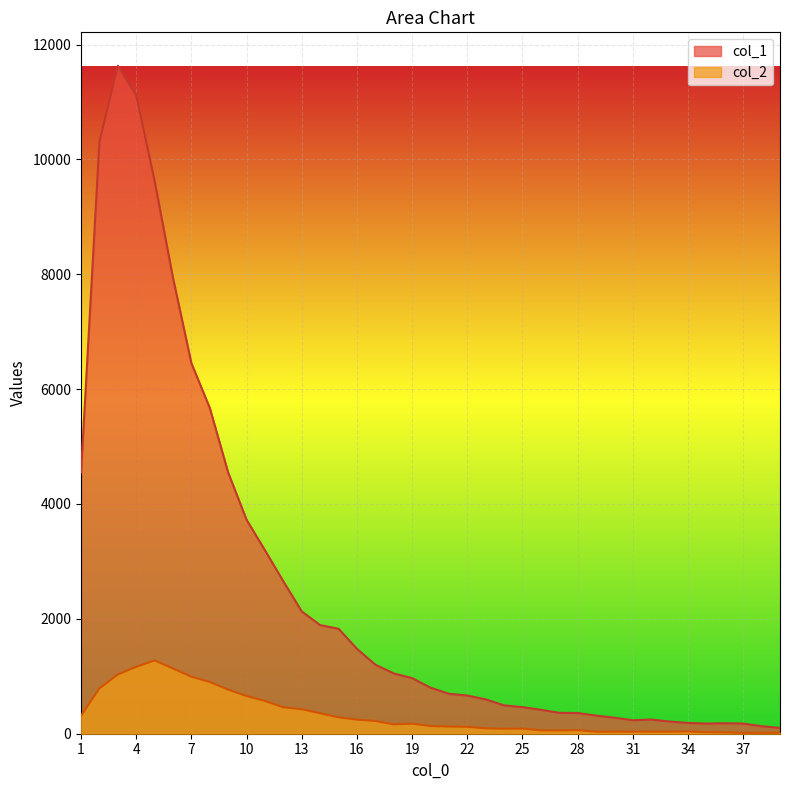

True or false: col_1 and col_2 intersect in this chart.

False